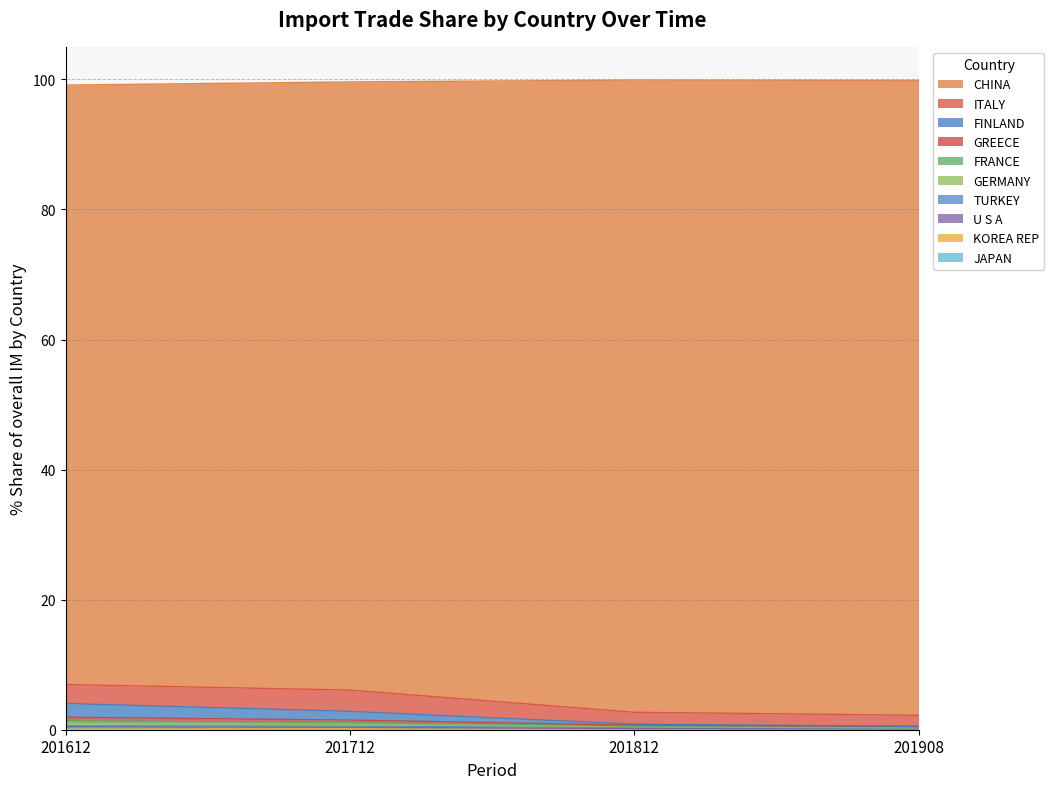

Does the chart have visible grid lines?

Yes